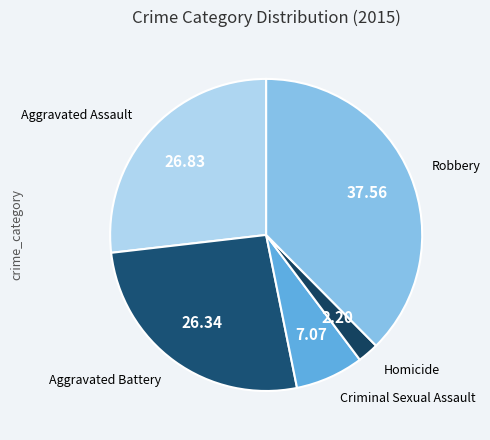

How many segments does this pie chart have?

5